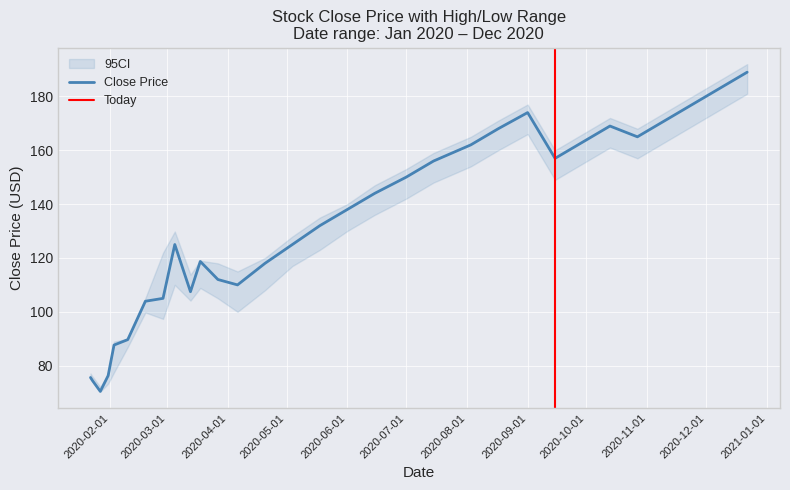

Rank the series at 7 from lowest to highest value.

low, close, high